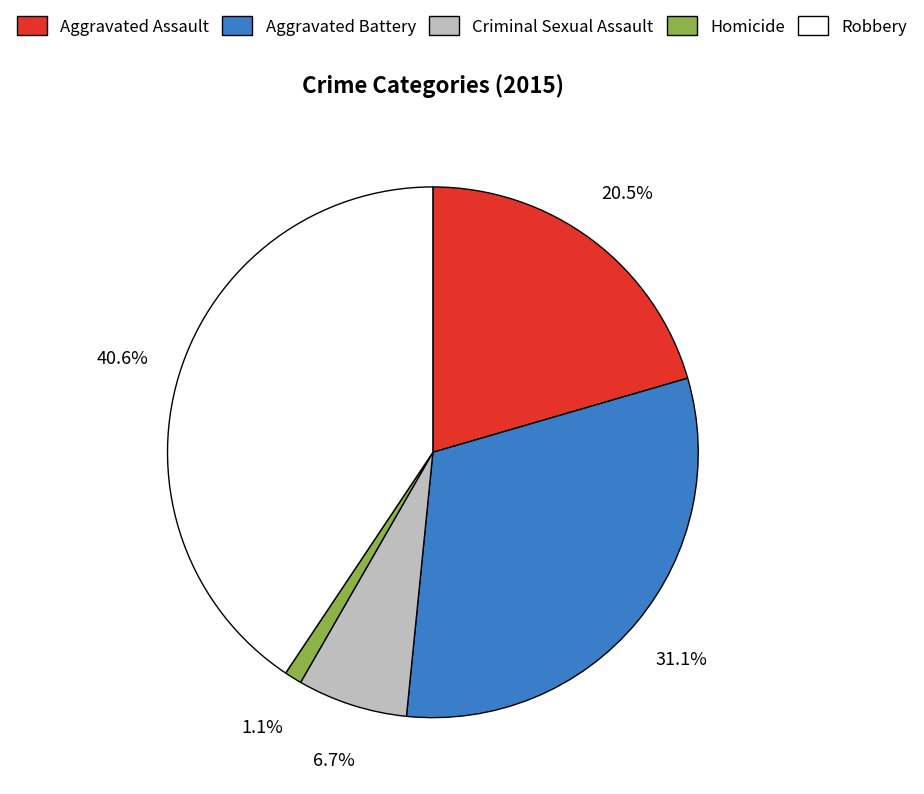

What is the ratio of the value at Robbery to the value at Aggravated Battery?

1.3